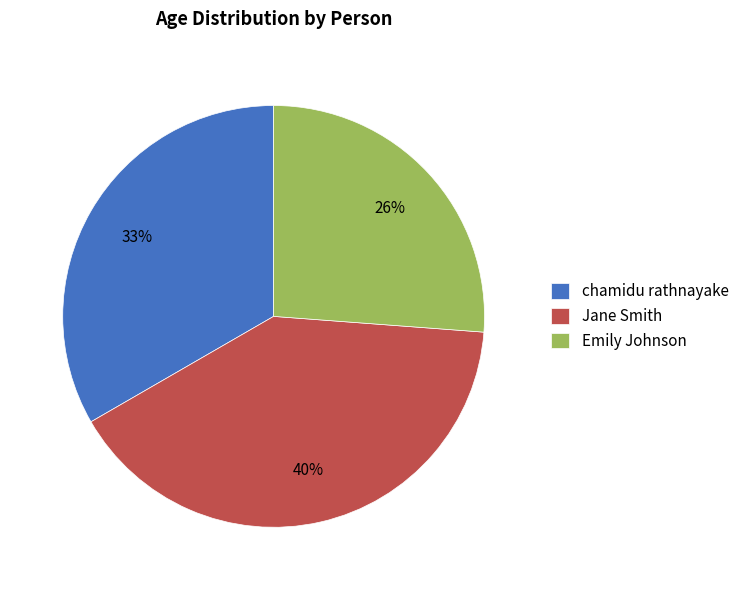

True or false: chamidu rathnayake accounts for 33% of the total.

True